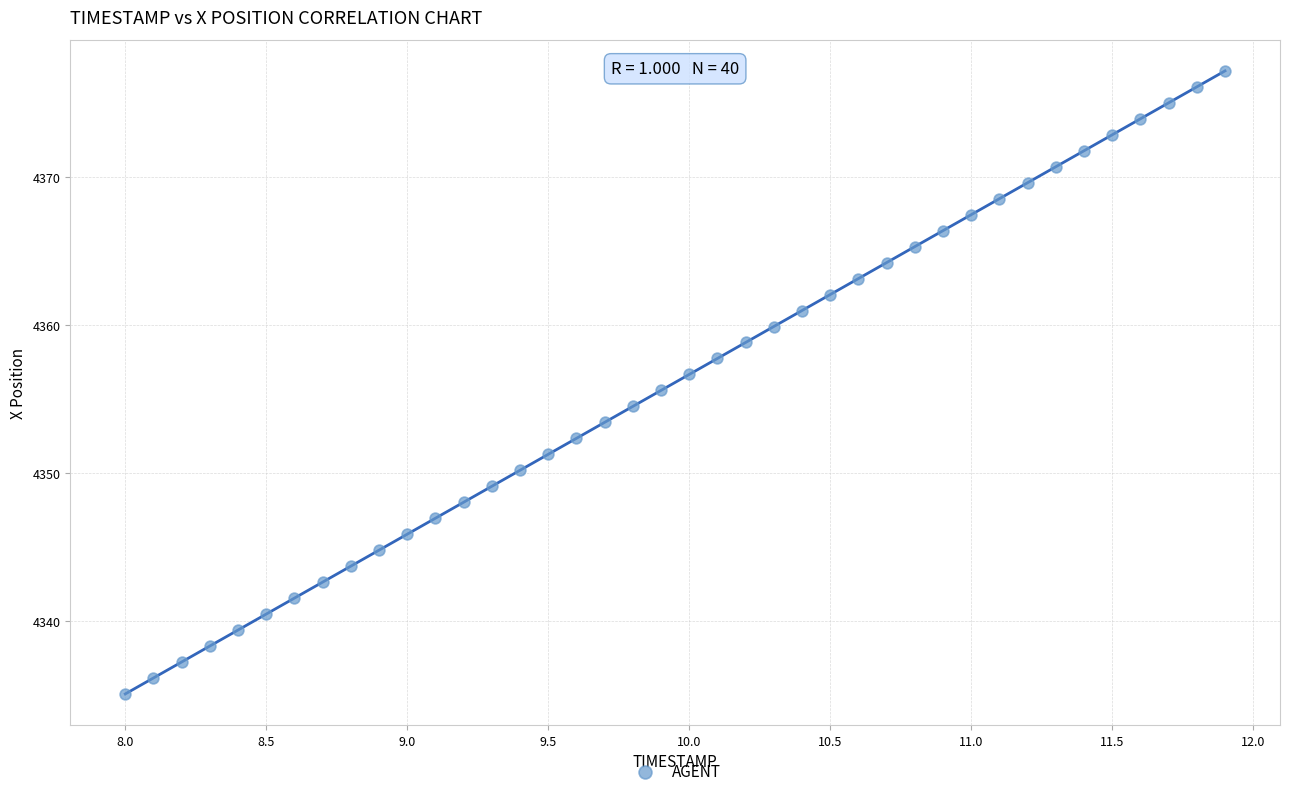

What is the range of X values (max minus min)?

3.9